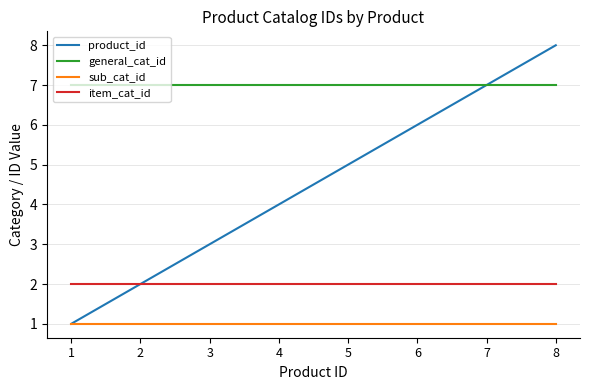

True or false: product_id has more than 0 points higher than both neighbors.

False